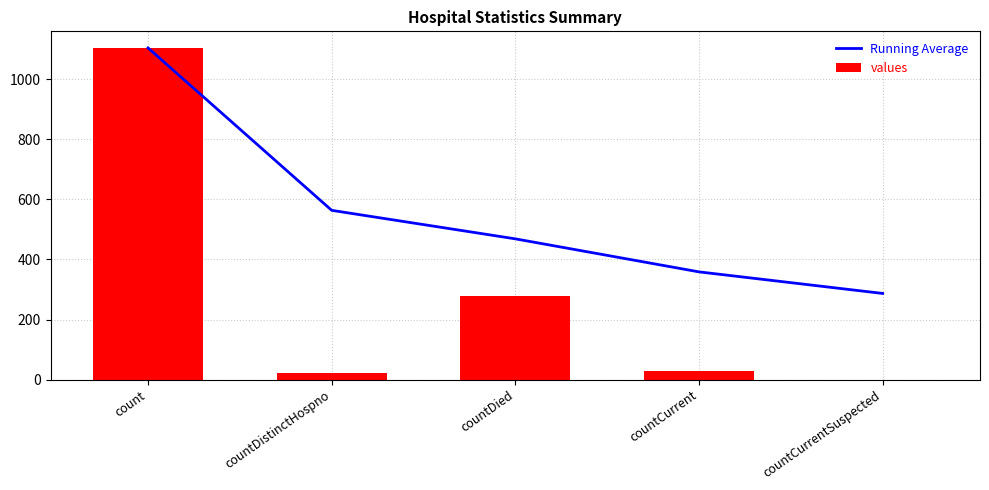

List the series in order of their overall mean, lowest first.

values, Running Average